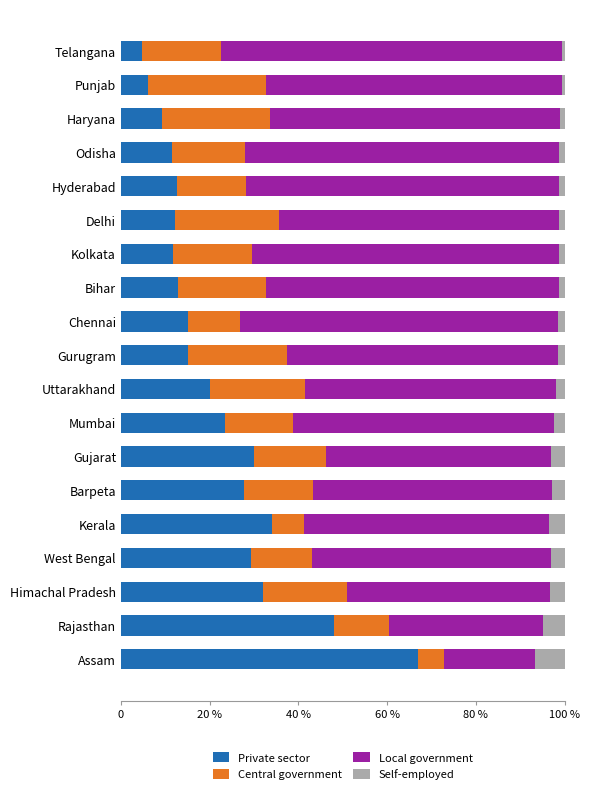

What is the difference between the maximum and minimum values in the Local government series?

56.5